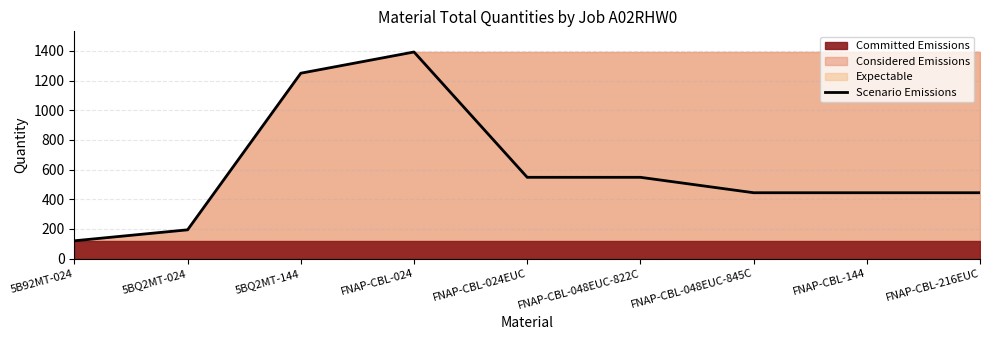

Rank the categories by value from highest to lowest.

FNAP-CBL-024, 5BQ2MT-144, FNAP-CBL-024EUC, FNAP-CBL-048EUC-822C, FNAP-CBL-048EUC-845C, FNAP-CBL-144, FNAP-CBL-216EUC, 5BQ2MT-024, 5B92MT-024